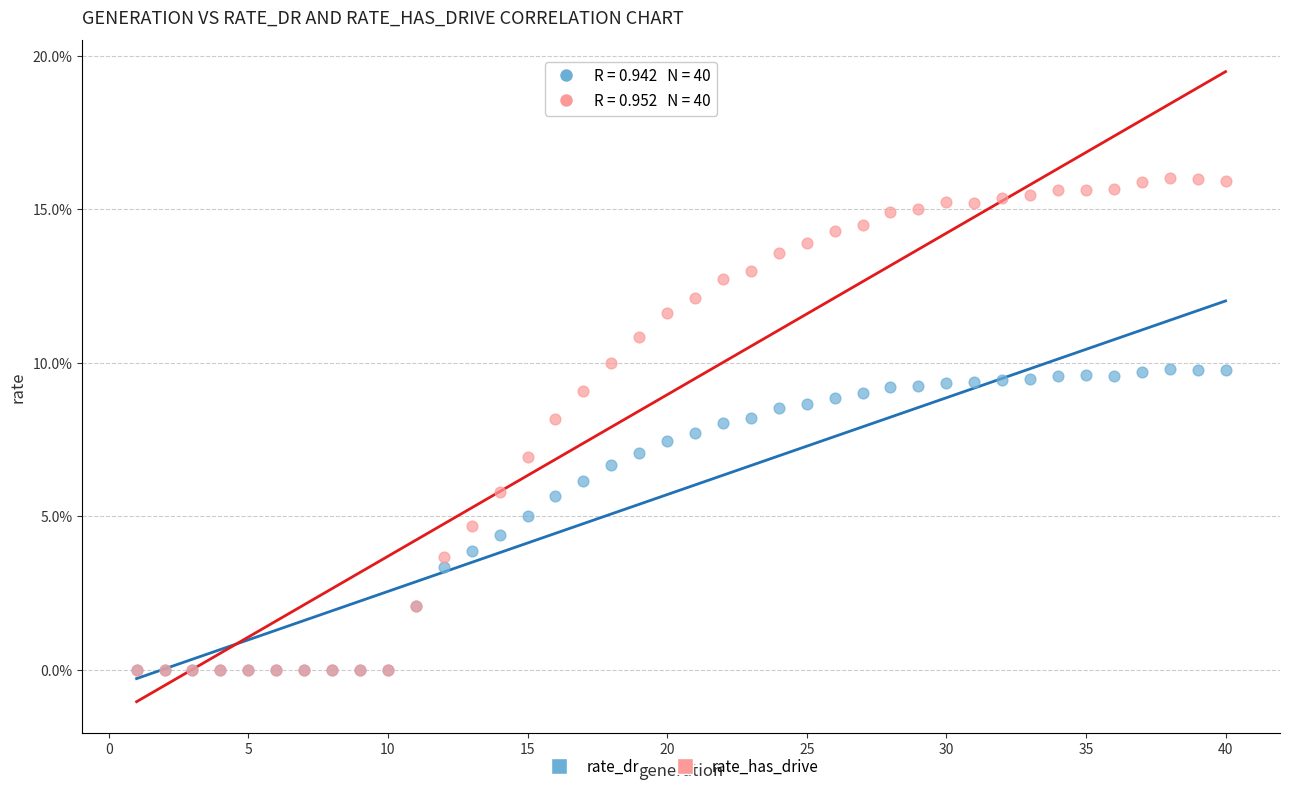

What are all the series names shown in the legend?

rate_dr, rate_has_drive